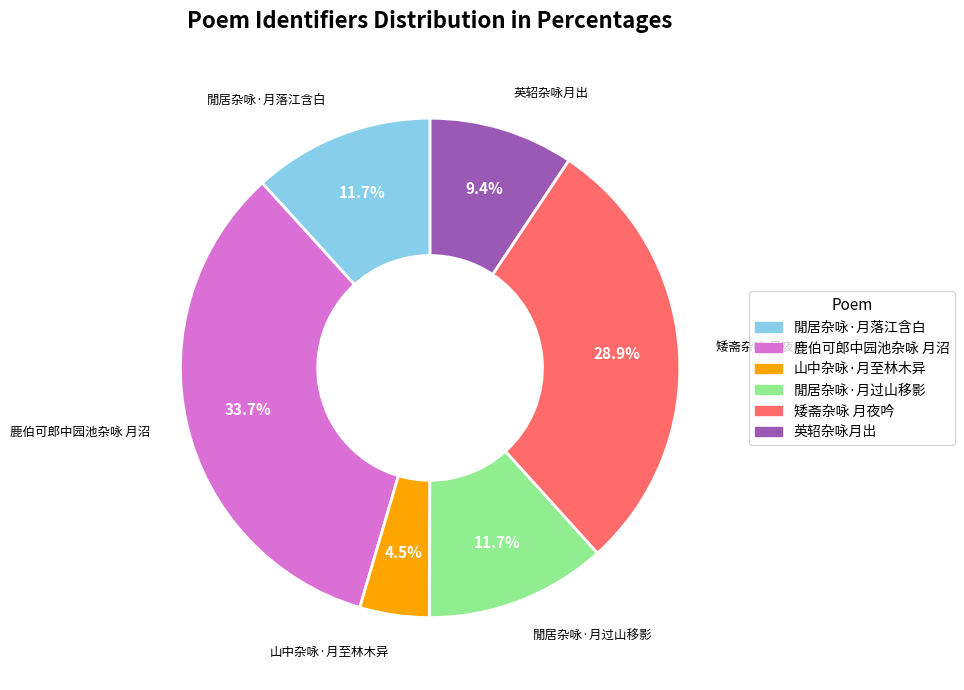

The 矮斋杂咏 月夜吟 slice represents 35% of the pie. True or false?

False